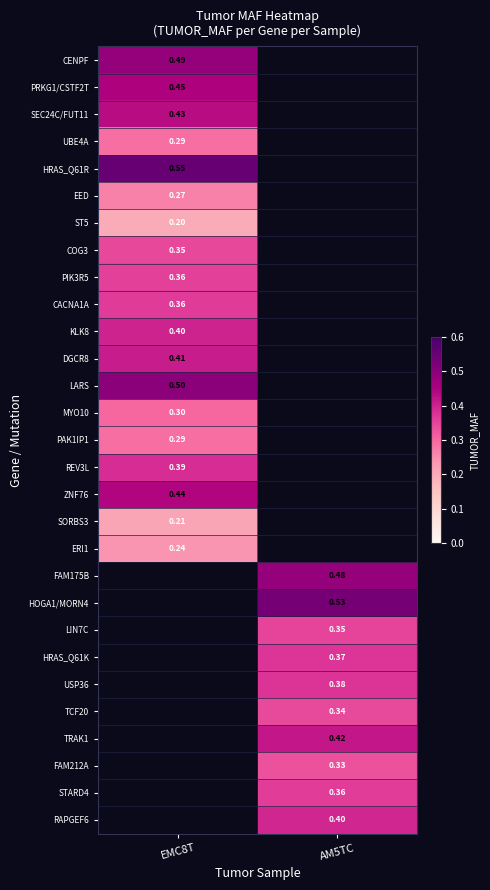

What is the smallest value displayed?

0.2